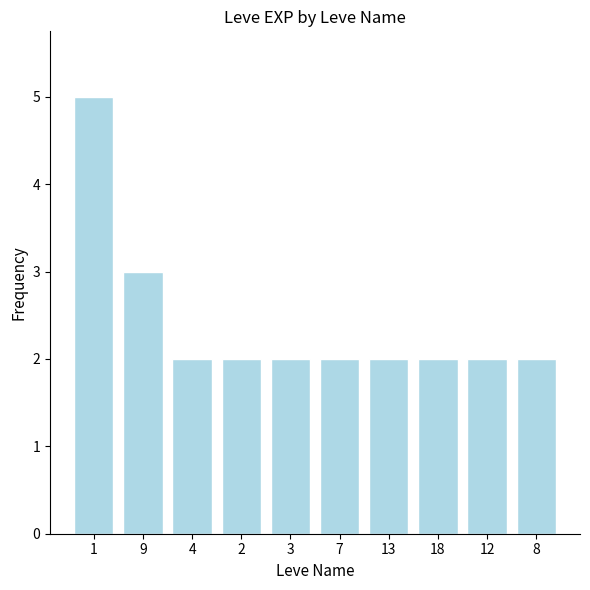

Reading left to right, list all the values displayed in this chart.

1=5	9=3	4=2	2=2	3=2	7=2	13=2	18=2	12=2	8=2